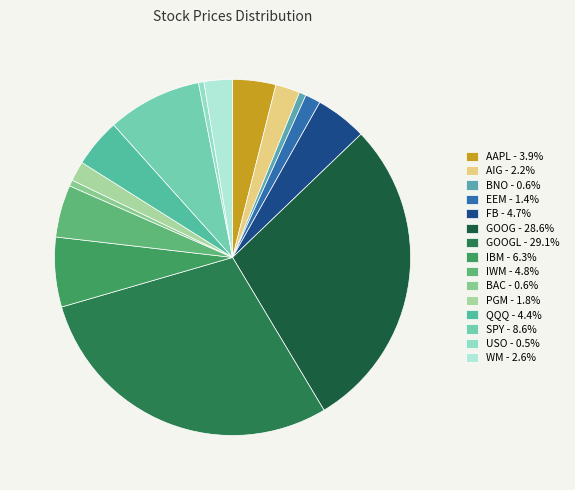

To the nearest percent, what is the average slice percentage?

7%